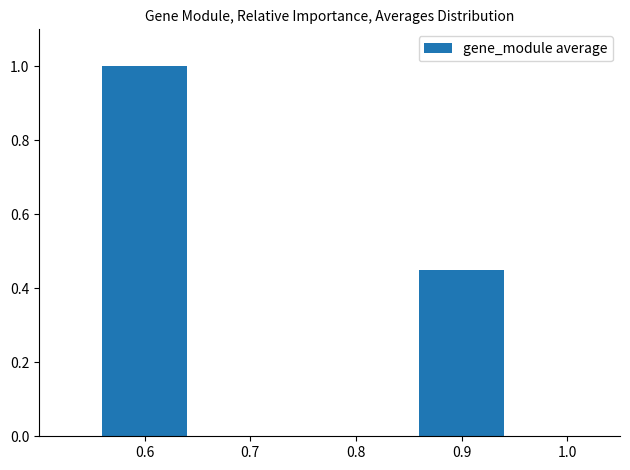

Which label corresponds to the largest value in the chart?

0.6